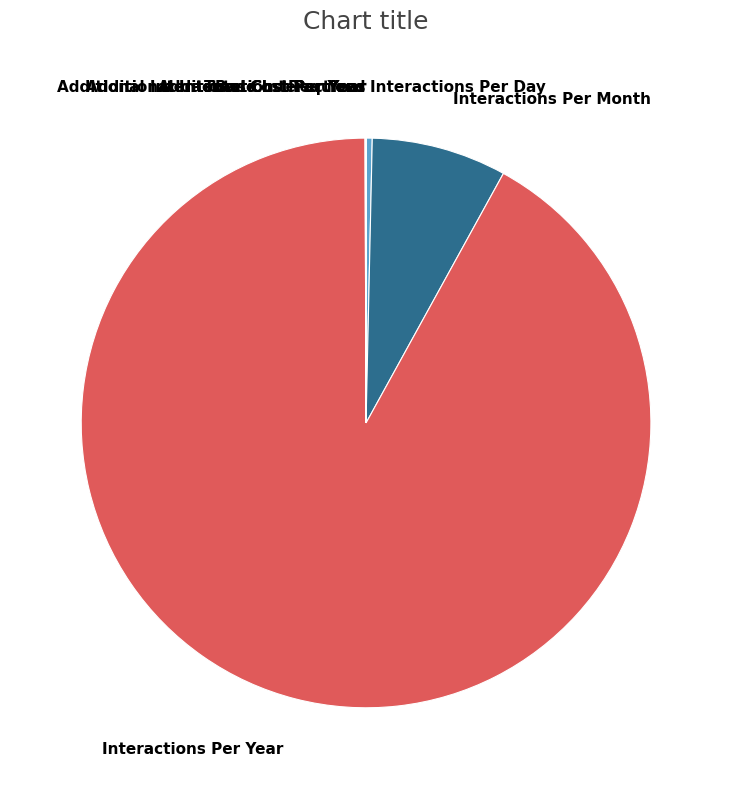

Is there a majority slice in this chart?

Yes